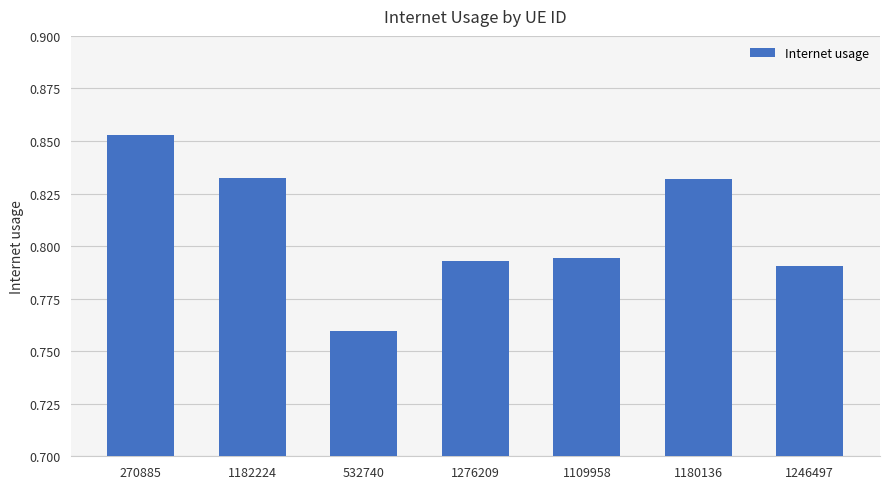

What is the sum of all values?

5.7